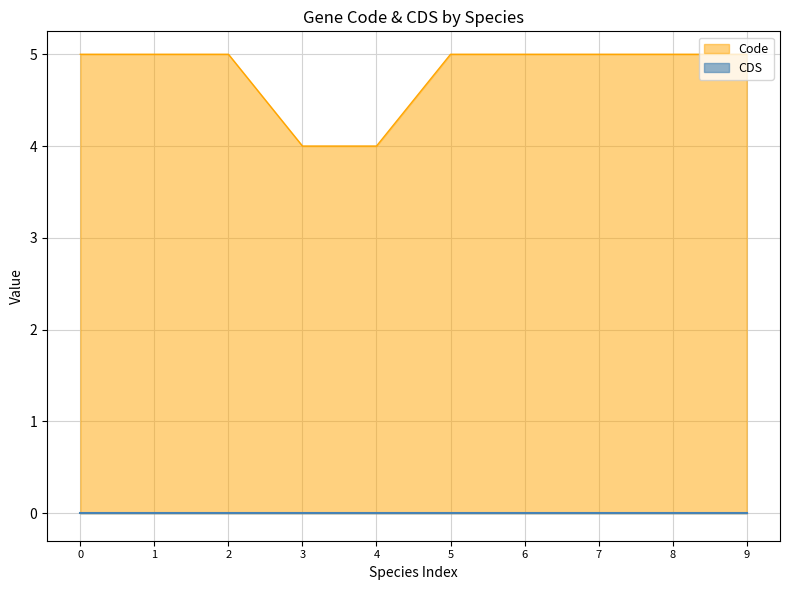

The value of Code at 8 is 3. True or false?

False